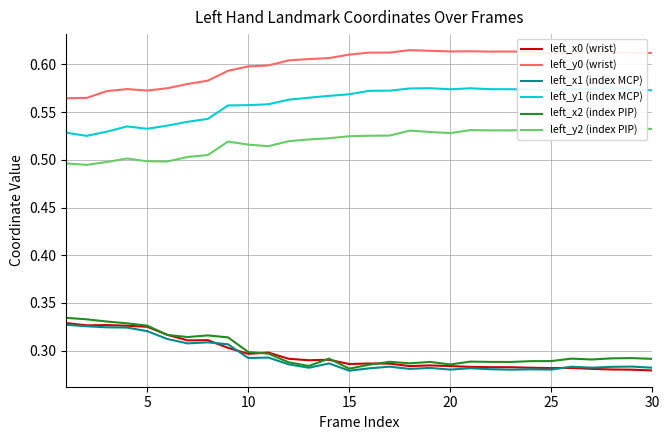

Reading left to right, list all the values displayed in this chart.

left_x0 (wrist): 0.3	0.3	0.3	0.3	0.3	0.3	0.3	0.3	0.3	0.3	0.3	0.3	0.3	0.3	0.3	0.3	0.3	0.3	0.3	0.3	0.3	0.3	0.3	0.3	0.3	0.3	0.3	0.3	0.3	0.3
left_y0 (wrist): 0.6	0.6	0.6	0.6	0.6	0.6	0.6	0.6	0.6	0.6	0.6	0.6	0.6	0.6	0.6	0.6	0.6	0.6	0.6	0.6	0.6	0.6	0.6	0.6	0.6	0.6	0.6	0.6	0.6	0.6
left_x1 (index MCP): 0.3	0.3	0.3	0.3	0.3	0.3	0.3	0.3	0.3	0.3	0.3	0.3	0.3	0.3	0.3	0.3	0.3	0.3	0.3	0.3	0.3	0.3	0.3	0.3	0.3	0.3	0.3	0.3	0.3	0.3
left_y1 (index MCP): 0.5	0.5	0.5	0.5	0.5	0.5	0.5	0.5	0.6	0.6	0.6	0.6	0.6	0.6	0.6	0.6	0.6	0.6	0.6	0.6	0.6	0.6	0.6	0.6	0.6	0.6	0.6	0.6	0.6	0.6
left_x2 (index PIP): 0.3	0.3	0.3	0.3	0.3	0.3	0.3	0.3	0.3	0.3	0.3	0.3	0.3	0.3	0.3	0.3	0.3	0.3	0.3	0.3	0.3	0.3	0.3	0.3	0.3	0.3	0.3	0.3	0.3	0.3
left_y2 (index PIP): 0.5	0.5	0.5	0.5	0.5	0.5	0.5	0.5	0.5	0.5	0.5	0.5	0.5	0.5	0.5	0.5	0.5	0.5	0.5	0.5	0.5	0.5	0.5	0.5	0.5	0.5	0.5	0.5	0.5	0.5